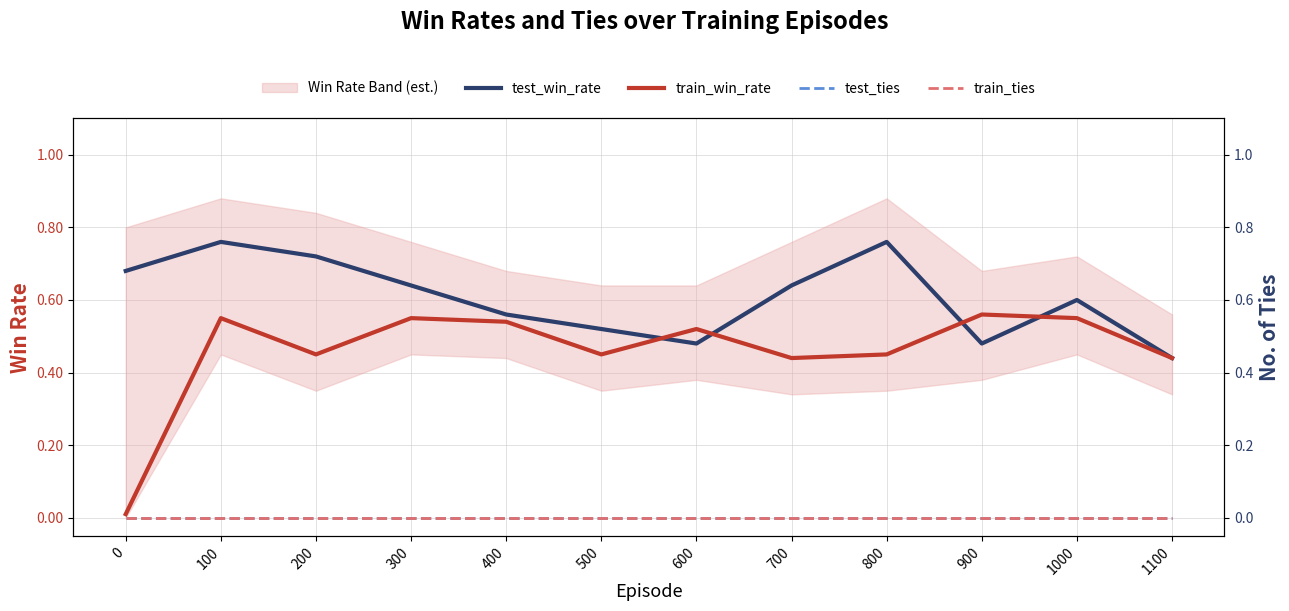

True or false: train_win_rate and test_ties cross at least once.

False